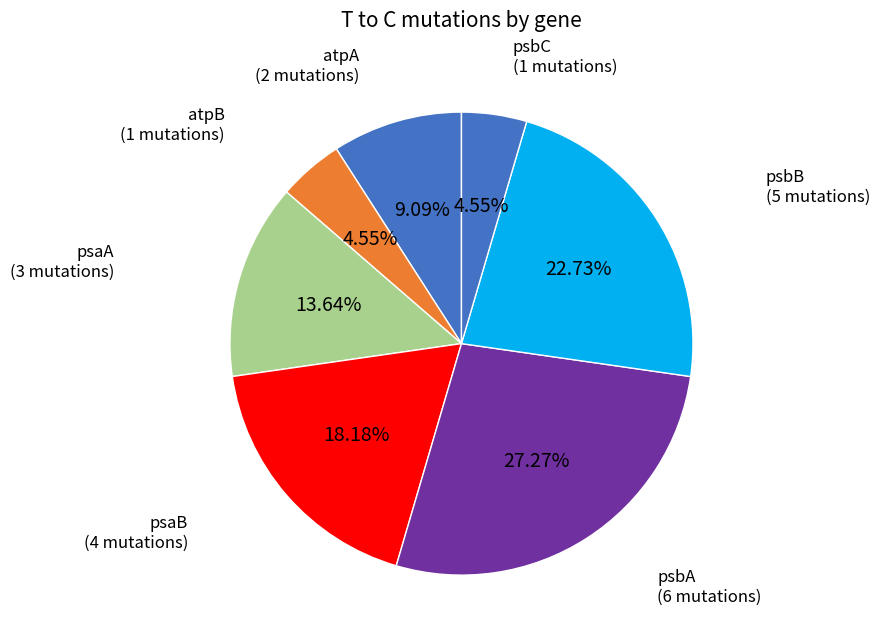

How many segments does this pie chart have?

7